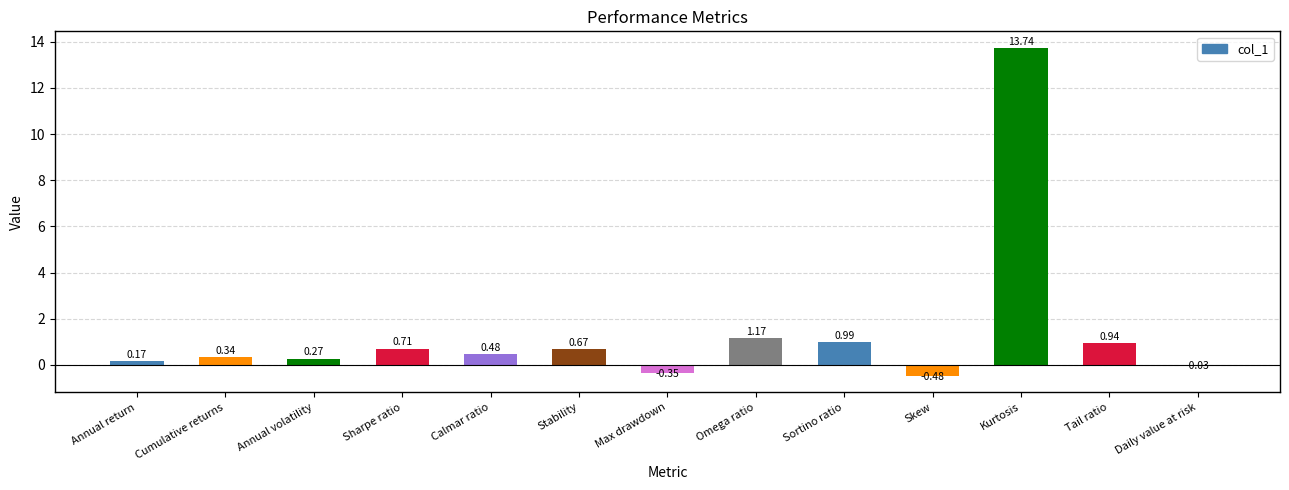

What is the maximum value shown in the chart?

13.7